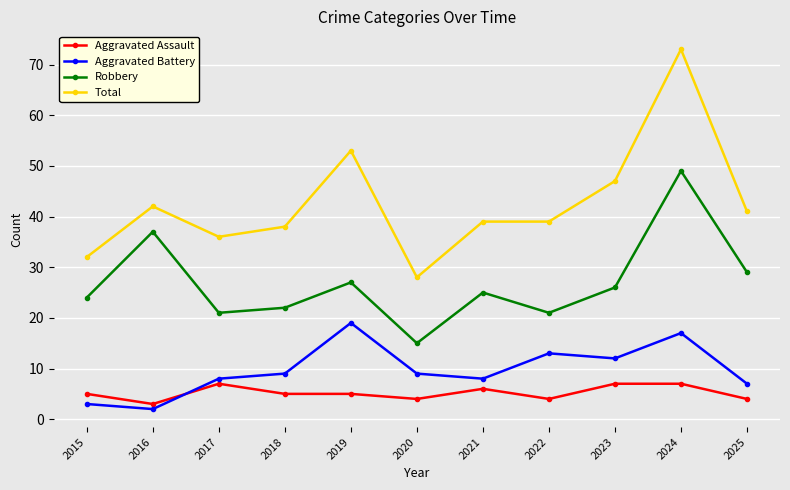

At 2020, list the series in order from smallest to largest.

Aggravated Assault, Aggravated Battery, Robbery, Total